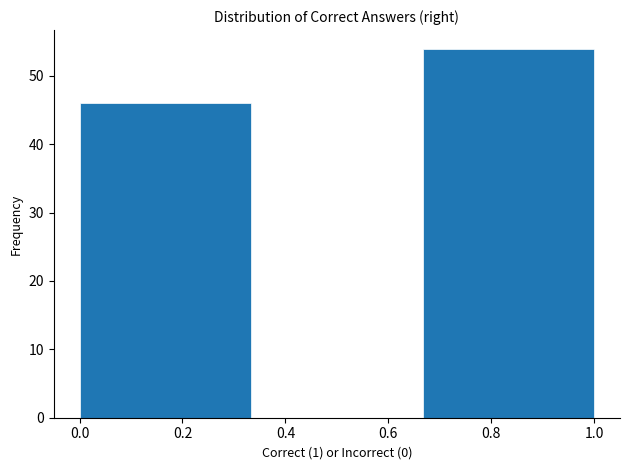

Reading left to right, transcribe this chart: for each bar, give the range it covers on the x-axis and its height. Neither the bar edges nor the heights are printed on the chart, so give them approximately, as read against the axes.

0.00 to 0.34: 46
0.34 to 0.66: 0
0.66 to 1.00: 54